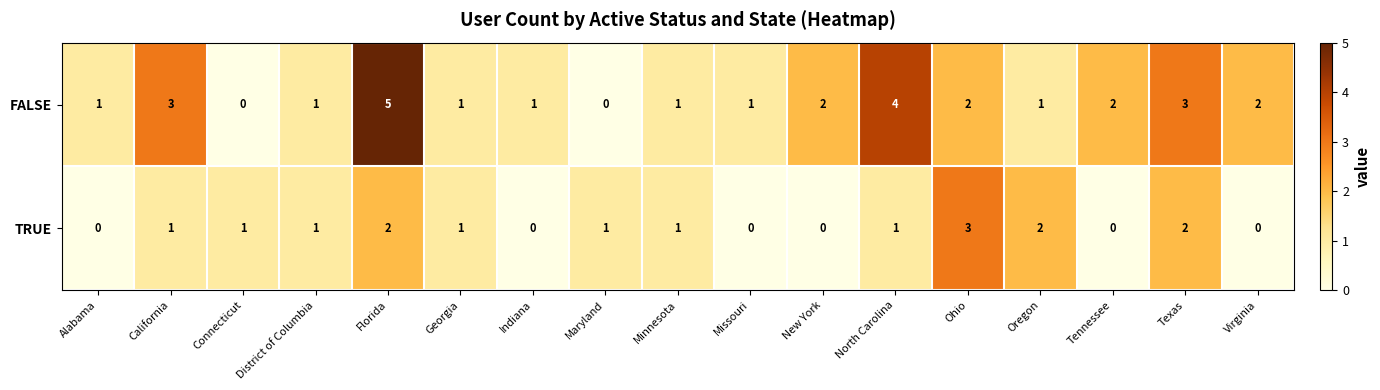

The value of FALSE at Virginia is 2. True or false?

True